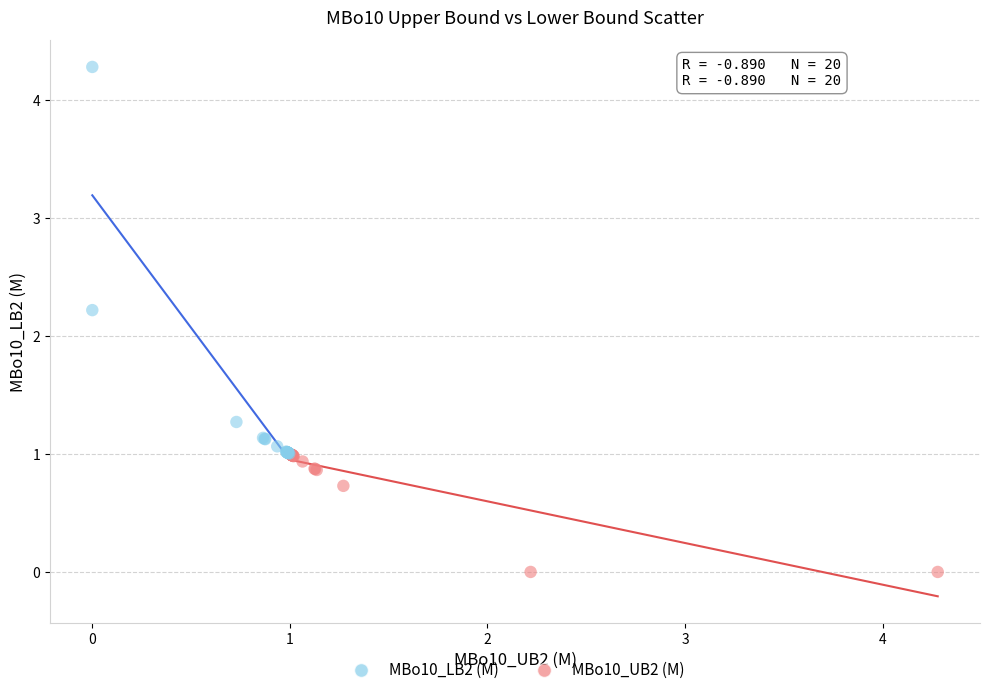

Which series contains the highest Y value?

MBo10_LB2 (M)